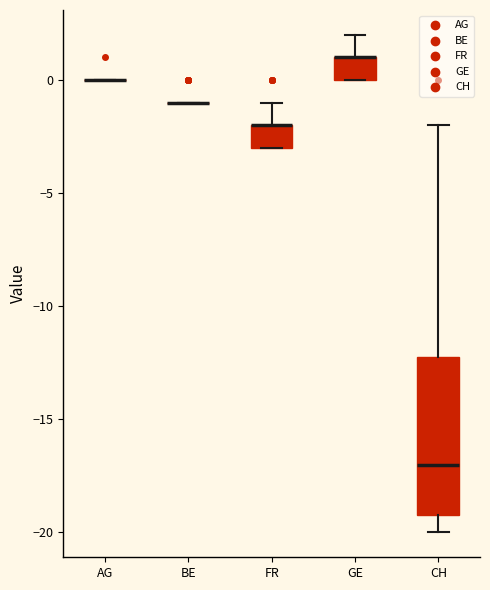

Reading left to right, transcribe this box plot: for each box, give where its median line is, the range the box spans, and where its two whiskers end, as read against the y-axis. The values are not printed on the chart, so give them approximately, as read against the axis.

AG: box collapsed to a line at 0, whiskers 0 to 0
BE: box collapsed to a line at -1, whiskers -1 to -1
FR: median -2 (drawn on the box's upper edge), box -3 to -2, whiskers -3 to -1
GE: median 1 (drawn on the box's upper edge), box 0 to 1, whiskers 0 to 2
CH: median -17, box -19 to -12, whiskers -20 to -2